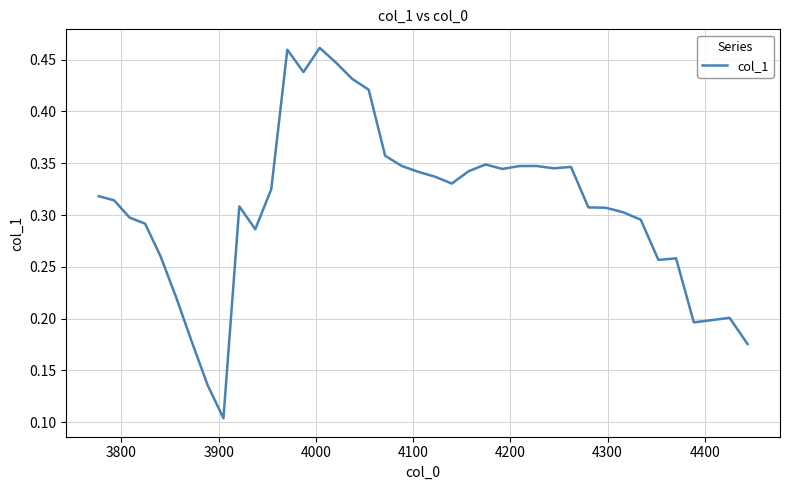

Reading left to right, list all the values displayed in this chart.

0.3	0.3	0.3	0.3	0.3	0.2	0.2	0.1	0.1	0.3	0.3	0.3	0.5	0.4	0.5	0.4	0.4	0.4	0.4	0.3	0.3	0.3	0.3	0.3	0.3	0.3	0.3	0.3	0.3	0.3	0.3	0.3	0.3	0.3	0.3	0.3	0.2	0.2	0.2	0.2